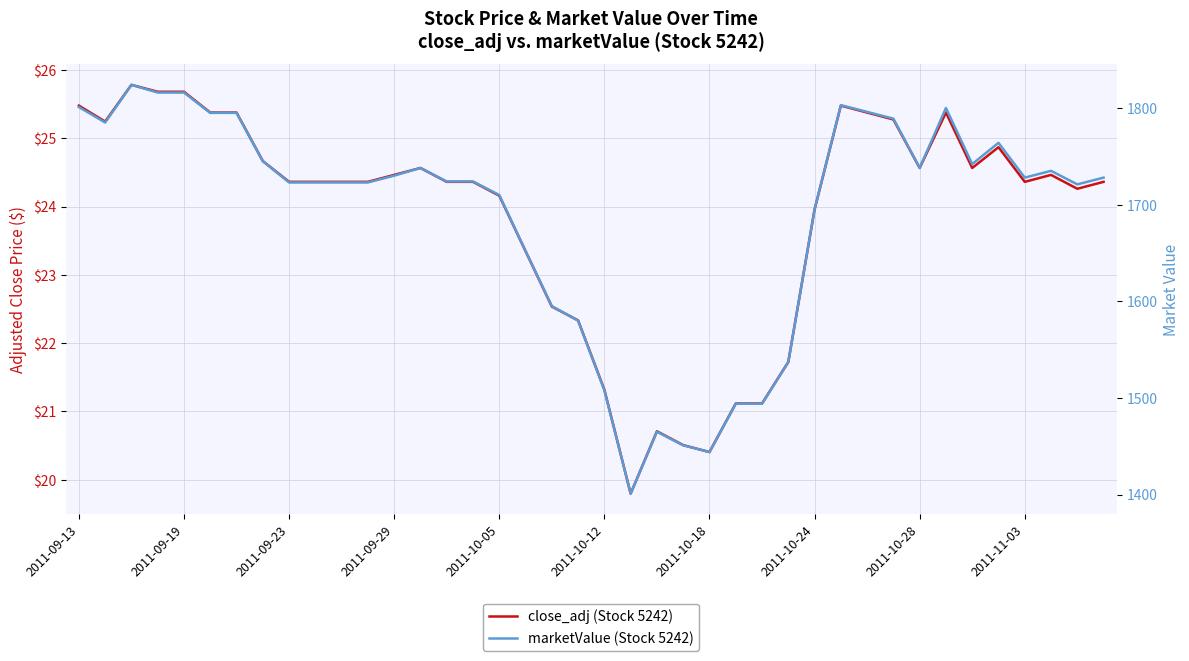

How many interior local peaks does the close_adj (Stock 5242) series have?

7